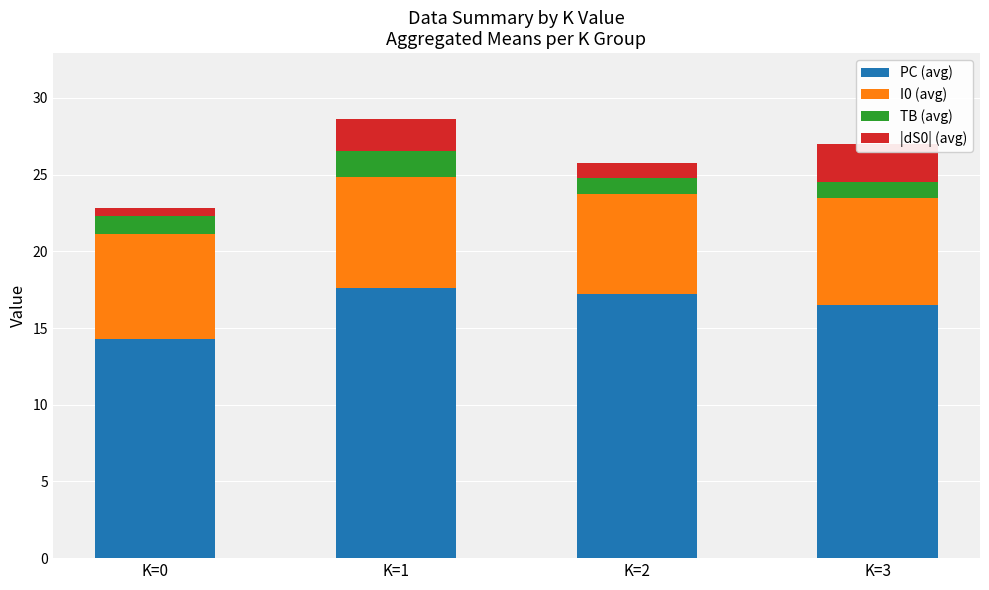

What is the average value of the PC (avg) series?

16.4